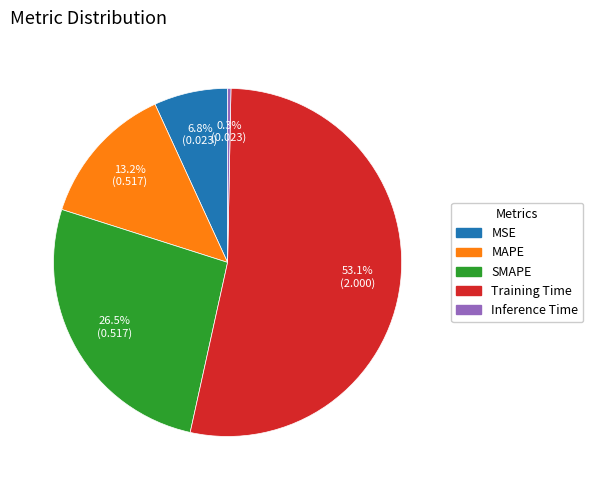

Which category has the smallest portion of the pie?

Inference Time